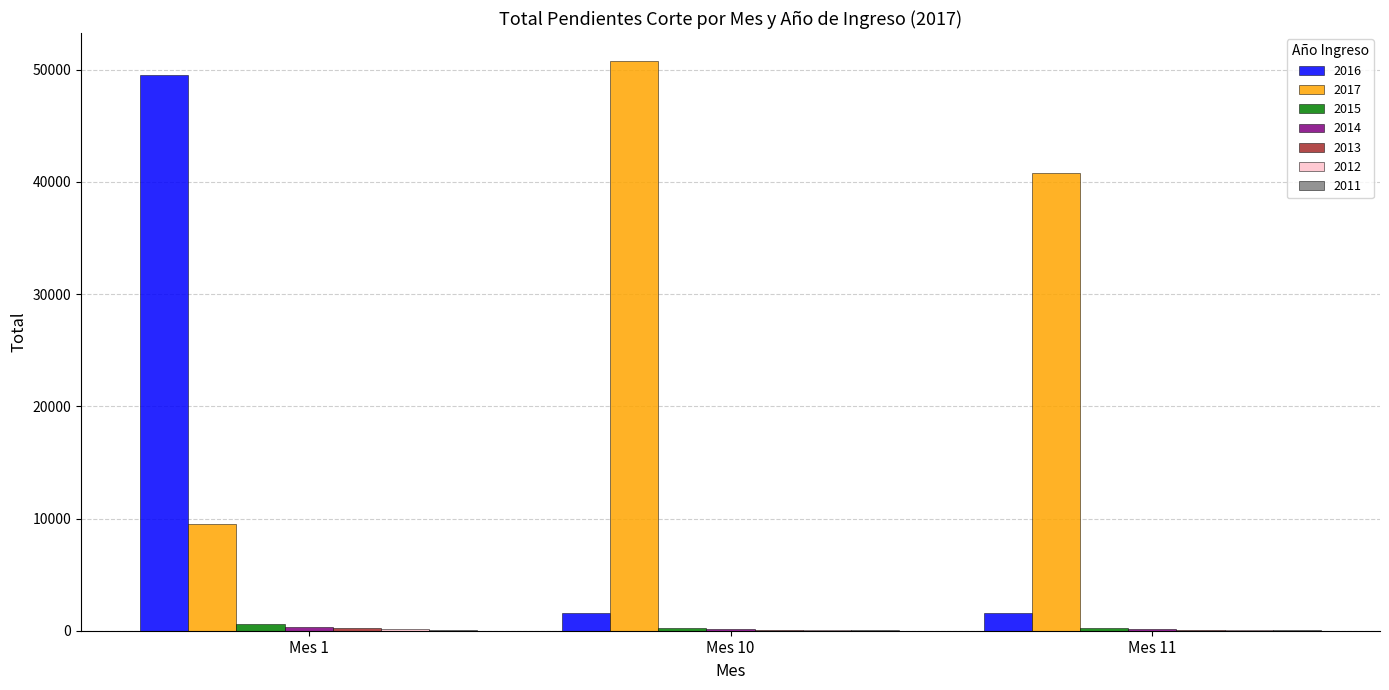

What is the maximum value shown in the chart?

50726